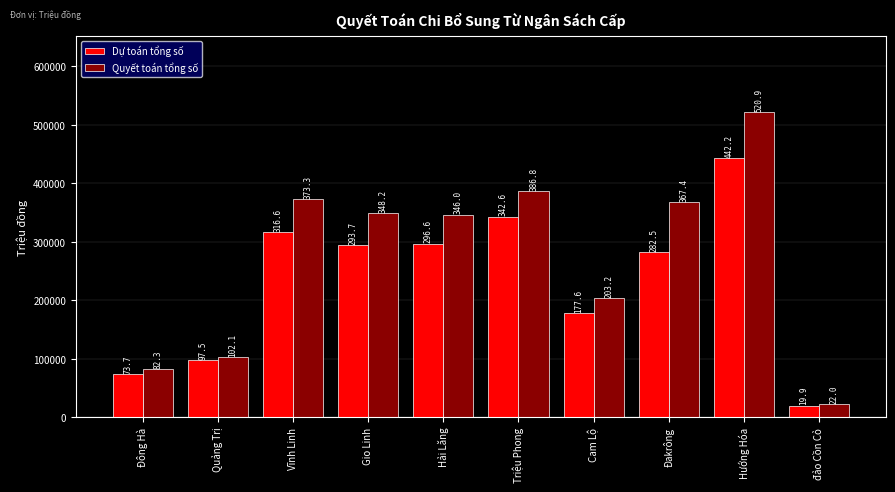

How many bars are there in total?

20